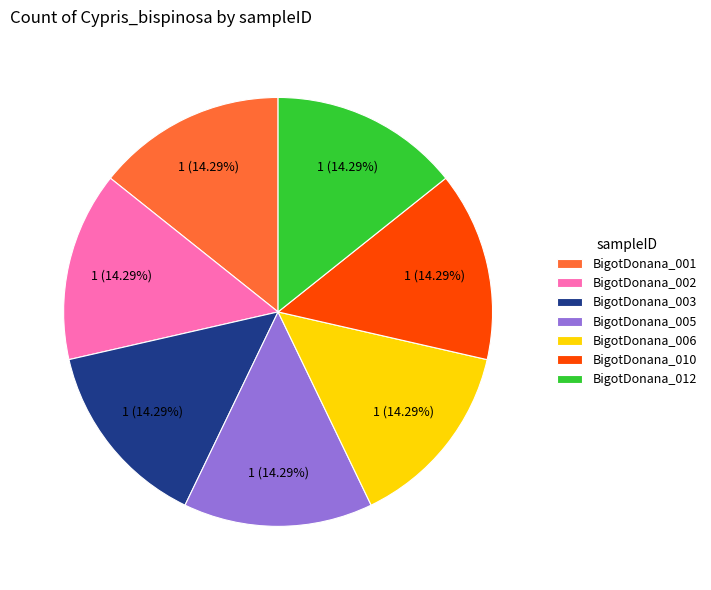

Is the sum of BigotDonana_010 and BigotDonana_003 greater than half?

No